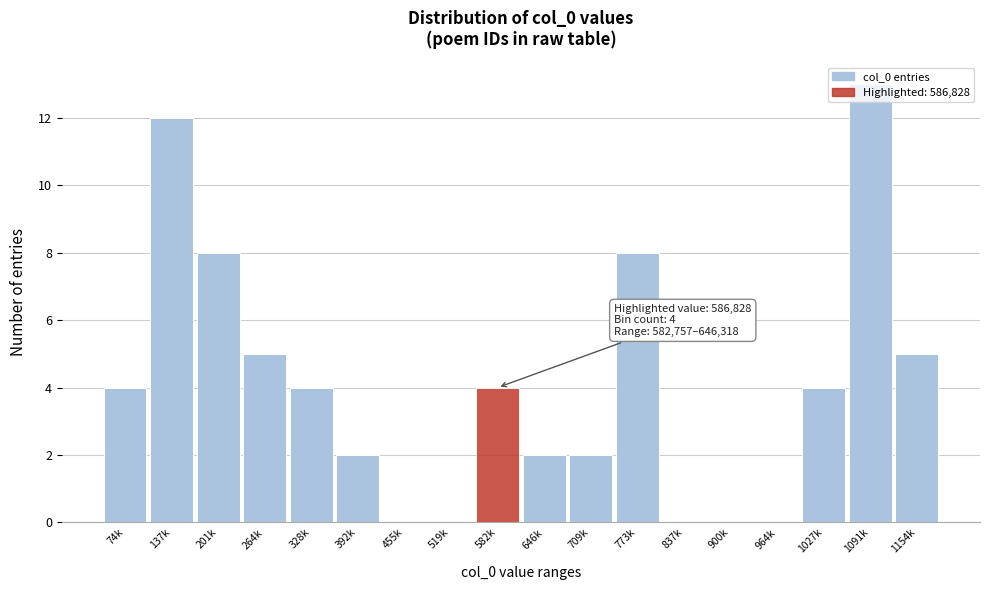

Between 264k and 392k, which is larger?

264k